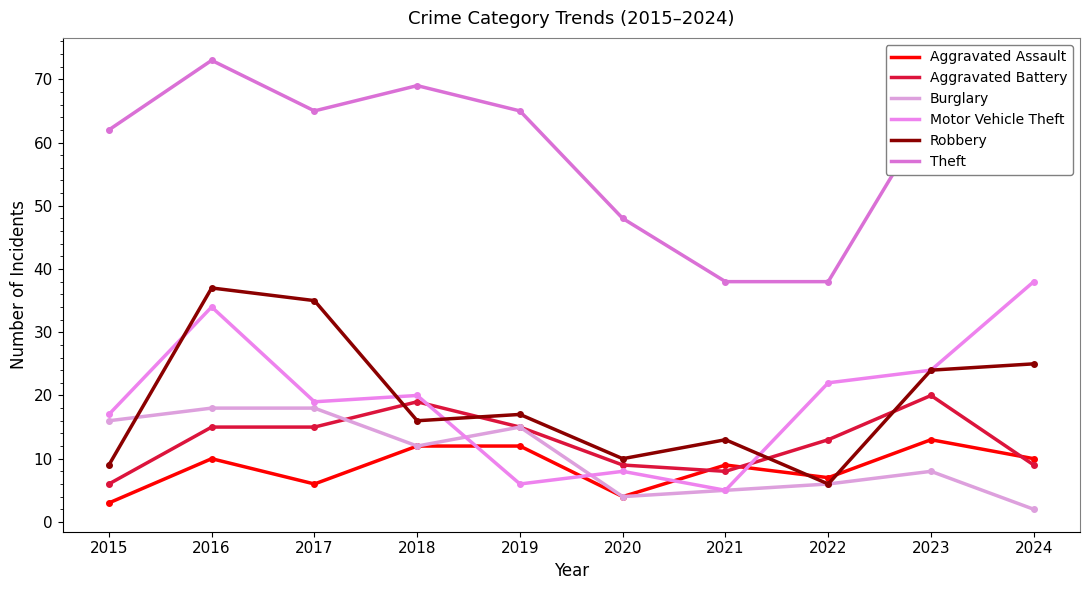

What value does the Aggravated Battery series have at 2021?

8